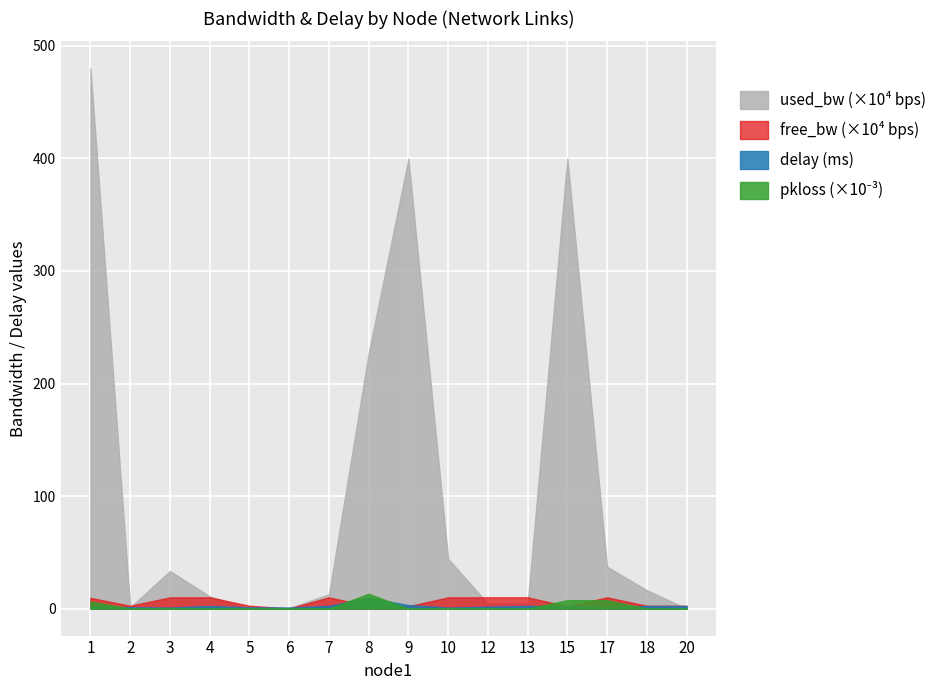

The free_bw series shows 24999.8 at 20. True or false?

True